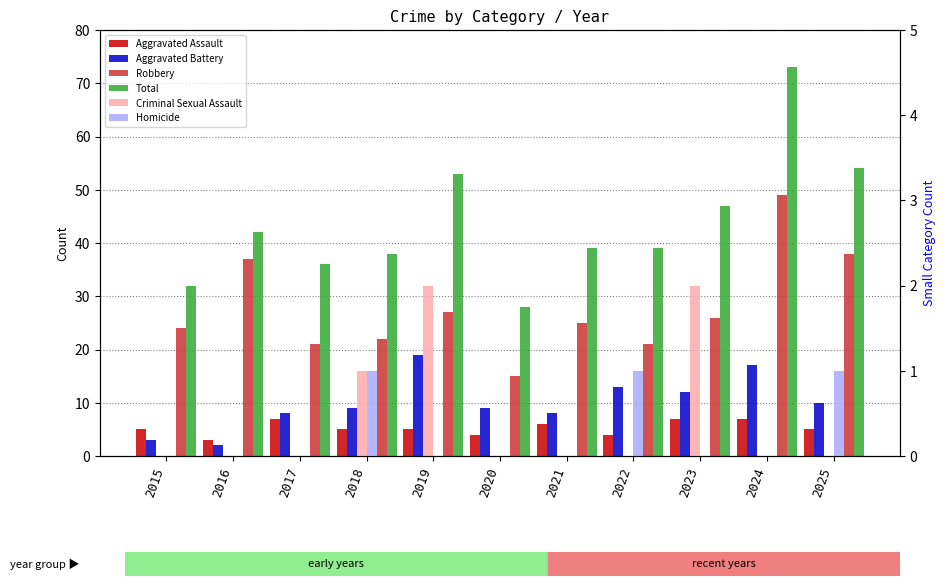

Reading left to right, extract all data points from this chart.

Aggravated Assault: 5	3	7	5	5	4	6	4	7	7	5
Aggravated Battery: 3	2	8	9	19	9	8	13	12	17	10
Robbery: 24	37	21	22	27	15	25	21	26	49	38
Total: 32	42	36	38	53	28	39	39	47	73	54
Criminal Sexual Assault: 0	0	0	1	2	0	0	0	2	0	0
Homicide: 0	0	0	1	0	0	0	1	0	0	1